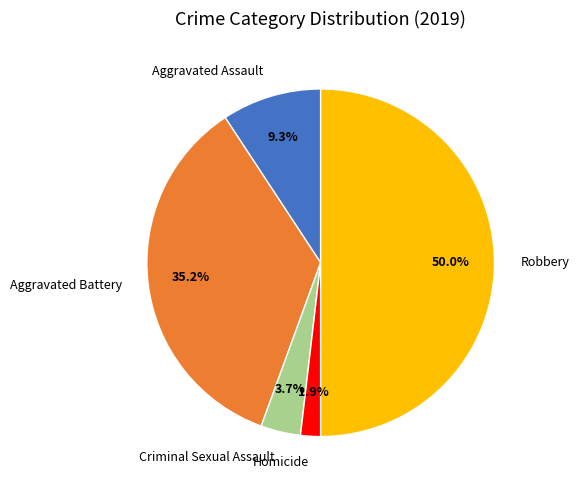

What percentage is the Aggravated Assault slice, to the nearest percent?

9%